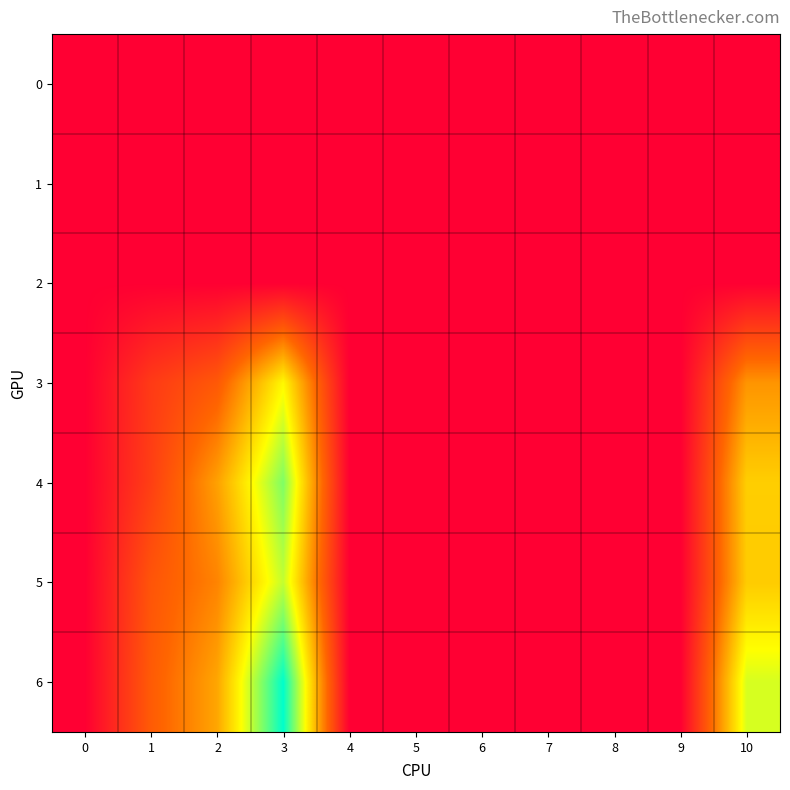

Rank the series by their maximum value, from lowest to highest.

0, 1, 2, 3, 5, 4, 6